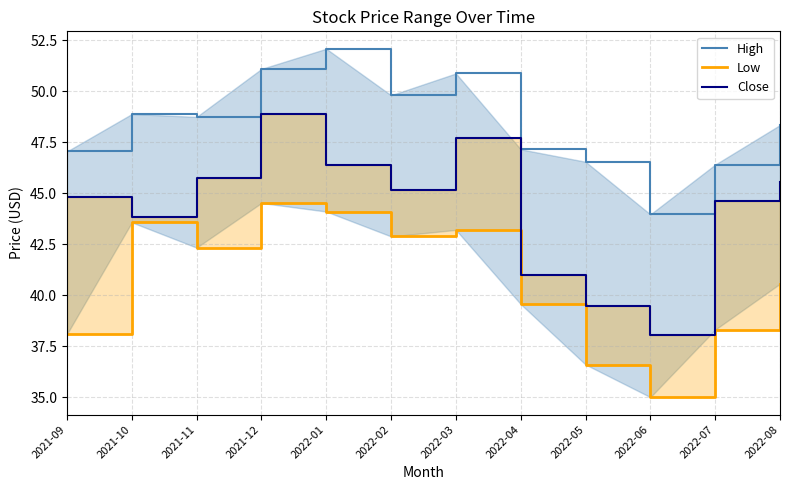

List the series in order of their overall mean, highest first.

High, Close, Low